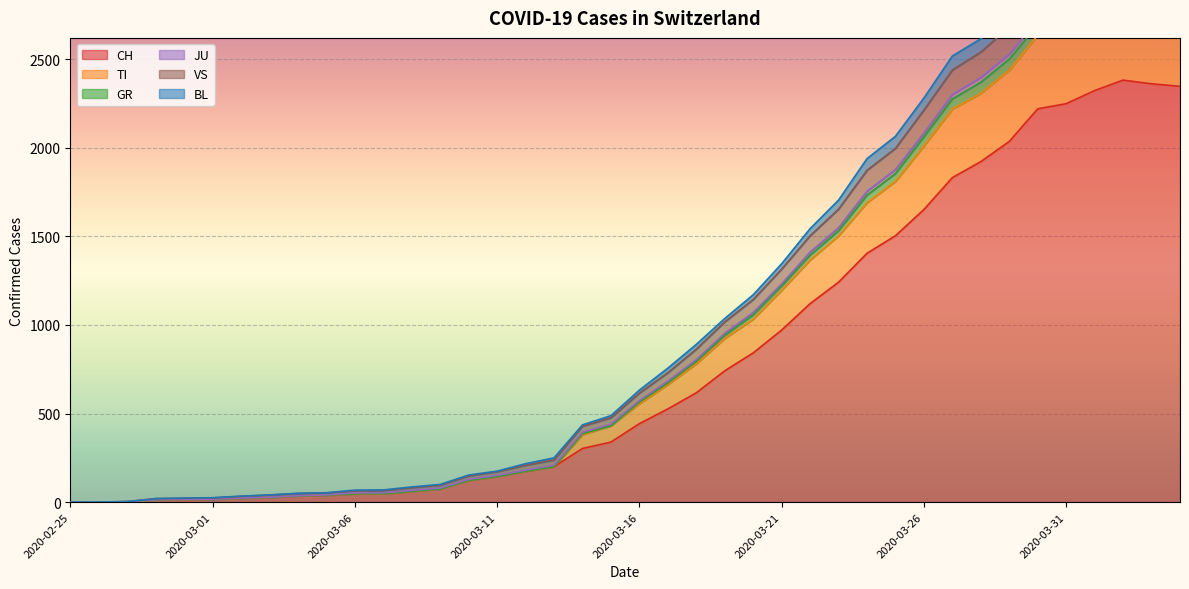

What is the approximate value of CH at 2020-04-02, to the nearest 100?

2400